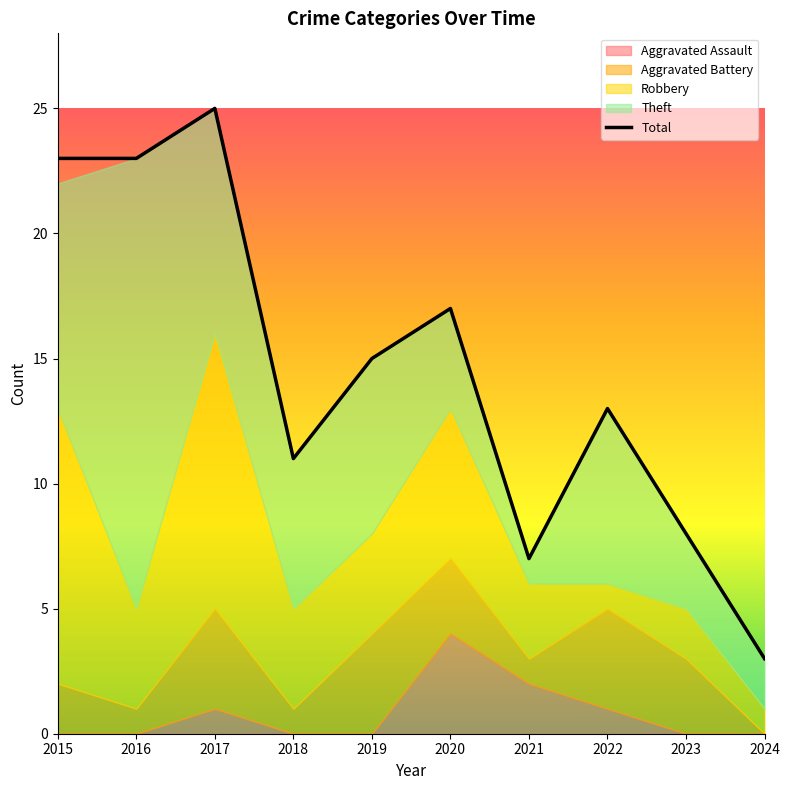

What is the spread (max minus min) of values at 2020?

14